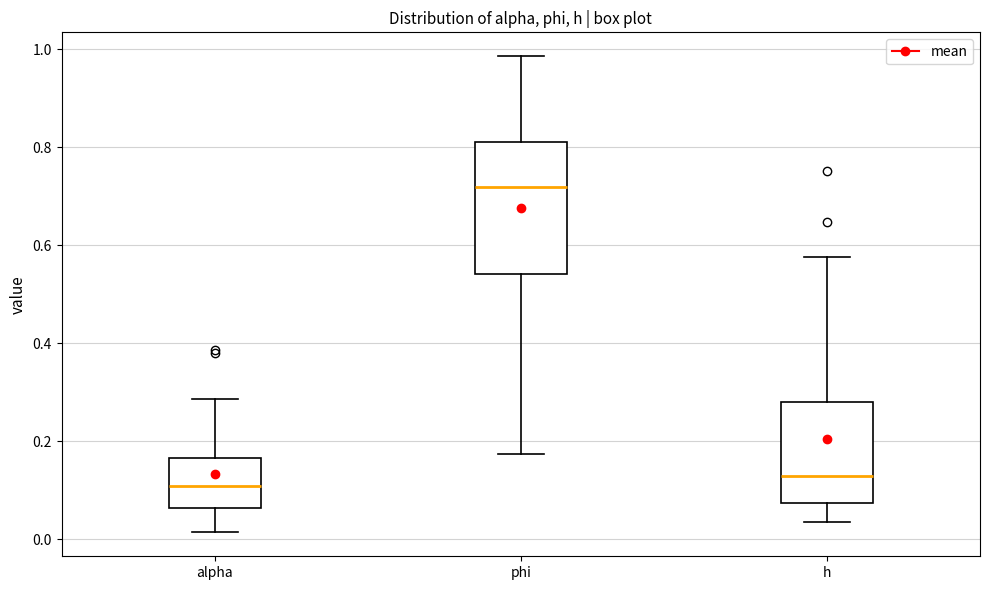

Reading left to right, read every box against the y-axis: the position of its median line, the range the box covers, and the ends of its whiskers. The values are not printed on the chart, so give them approximately, as read against the axis.

alpha: median 0.10, box 0.06 to 0.16, whiskers 0.02 to 0.28
phi: median 0.72, box 0.54 to 0.82, whiskers 0.18 to 0.98
h: median 0.12, box 0.08 to 0.28, whiskers 0.04 to 0.58